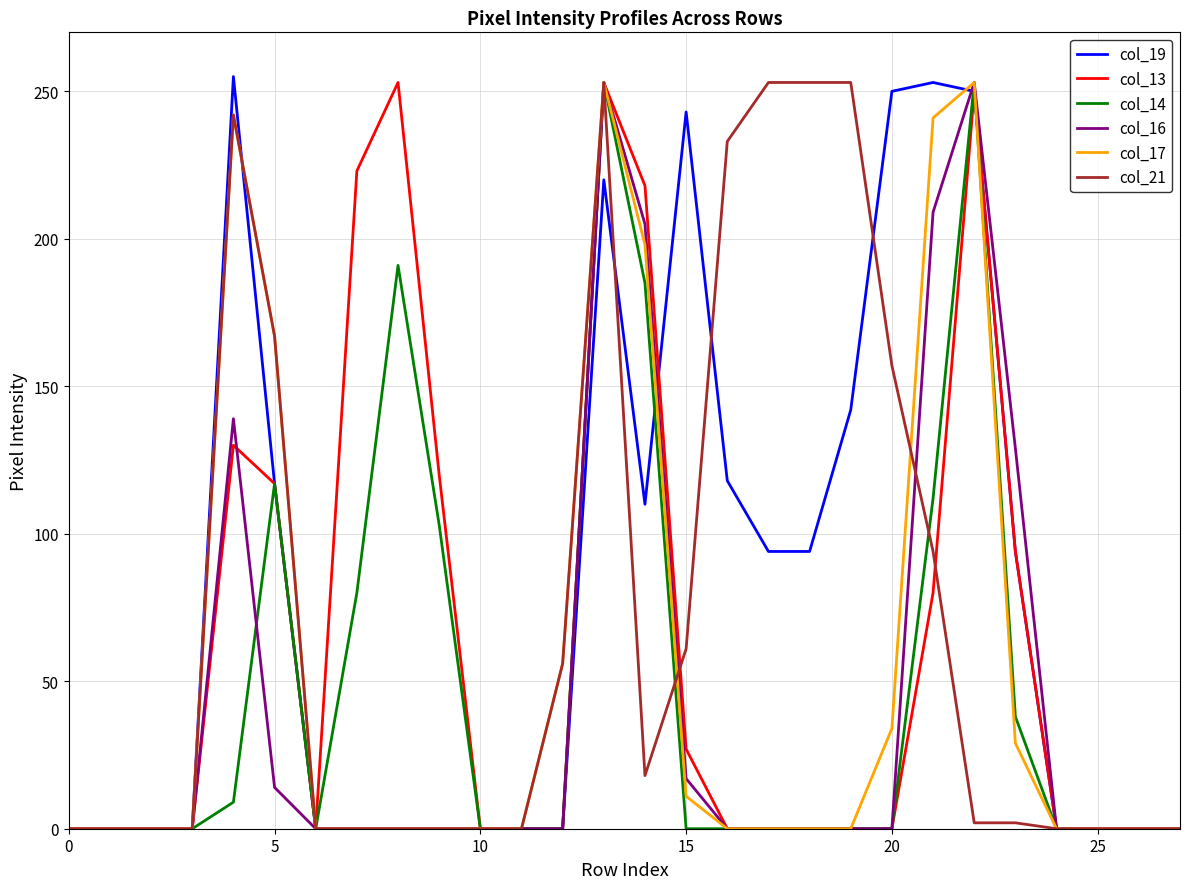

What are all the series names shown in the legend?

col_19, col_13, col_14, col_16, col_17, col_21